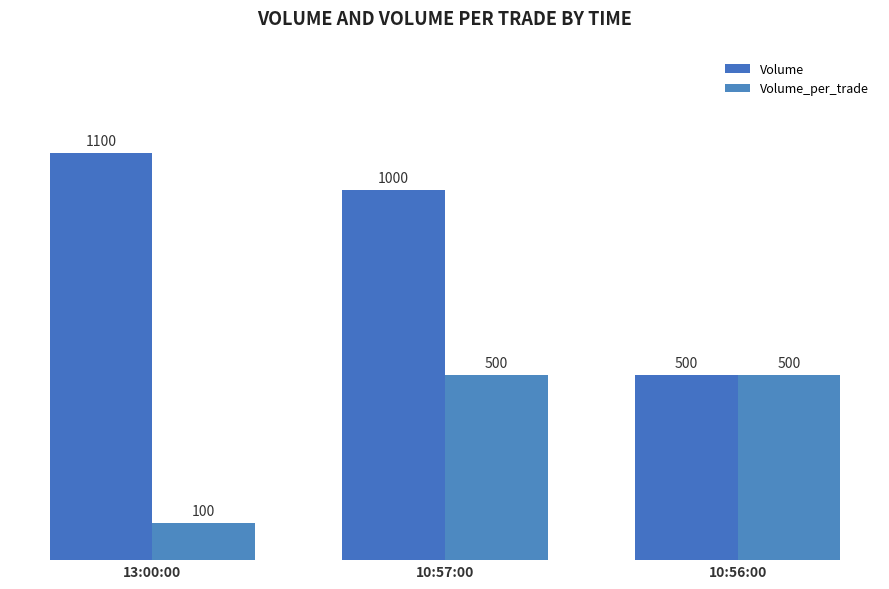

Count the number of categories in the chart.

3